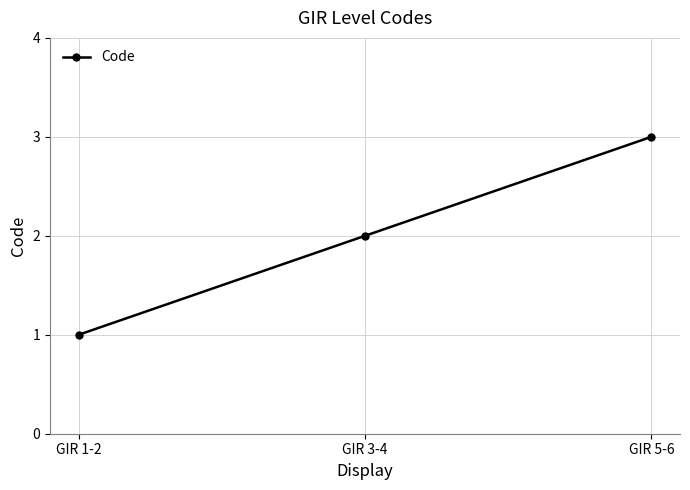

At which category does the chart reach its minimum across all series?

GIR 1-2